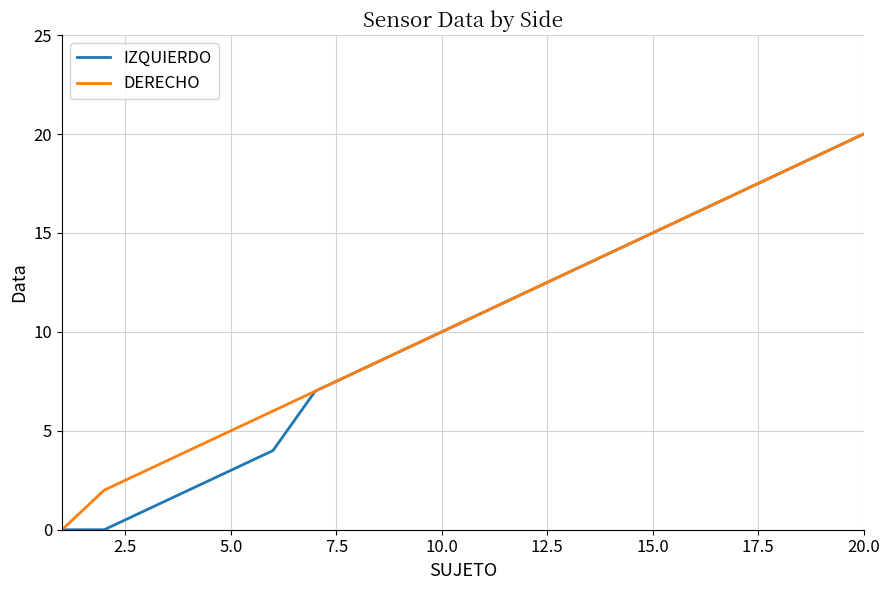

True or false: DERECHO has more than 0 interior local peaks.

False